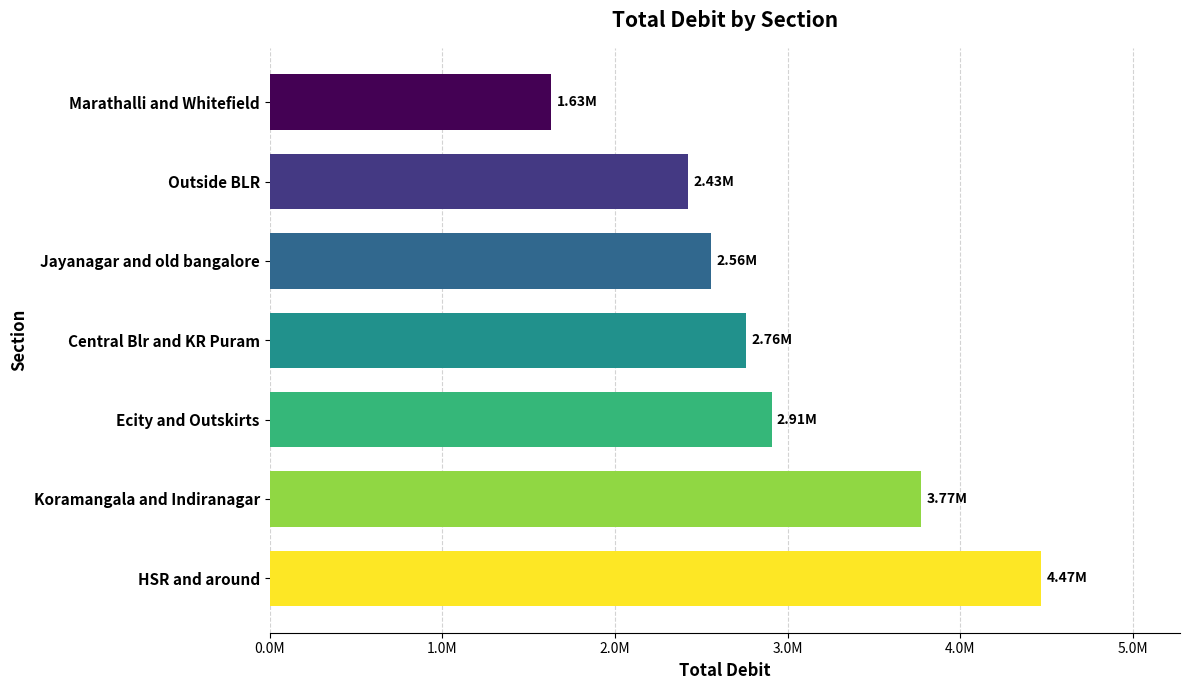

Does the chart contain any negative values?

No